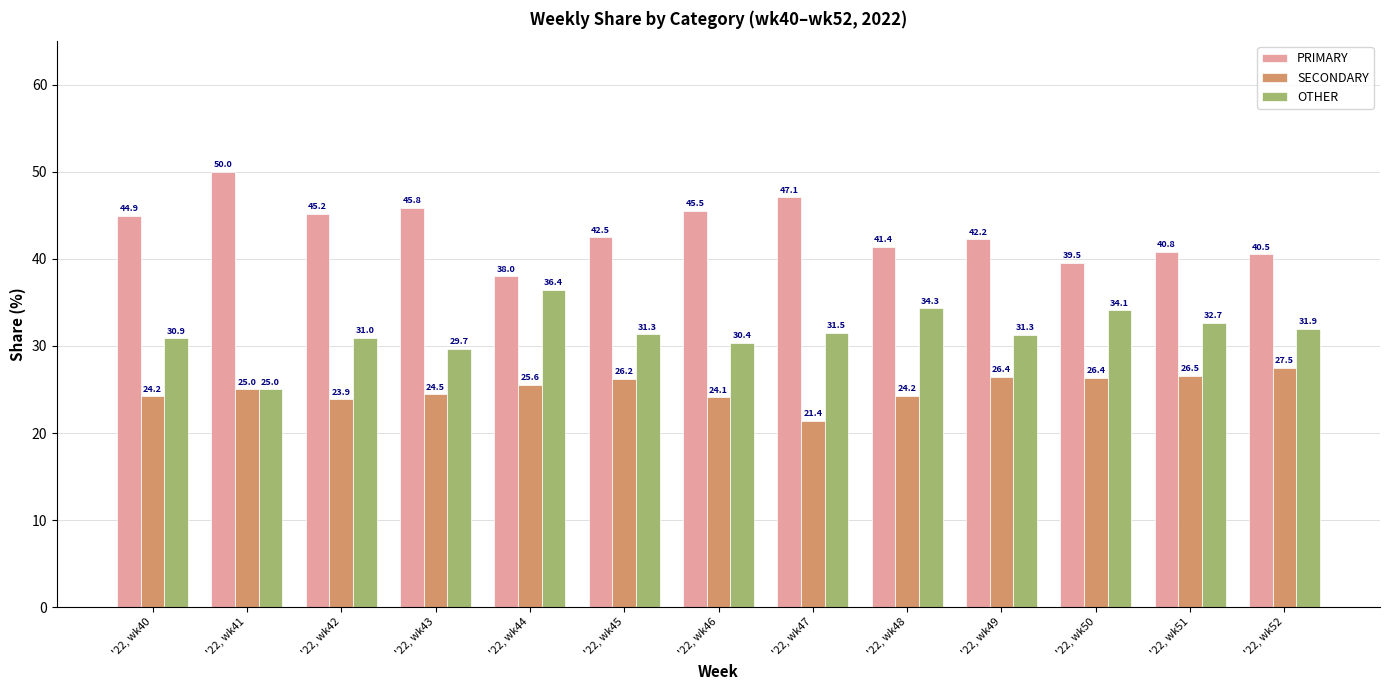

What is the highest value of the PRIMARY series?

50.0